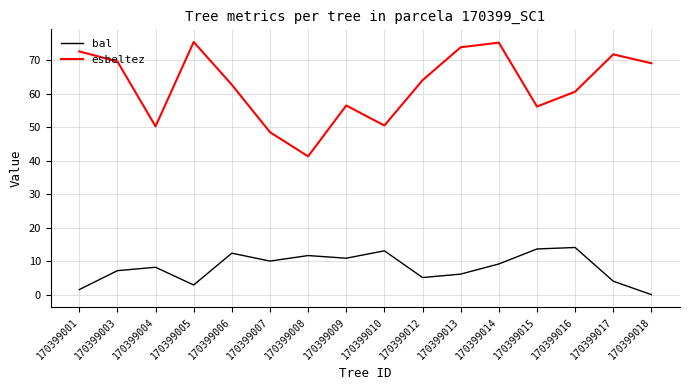

The value of esbeltez at 170399012 is 30.4. True or false?

False